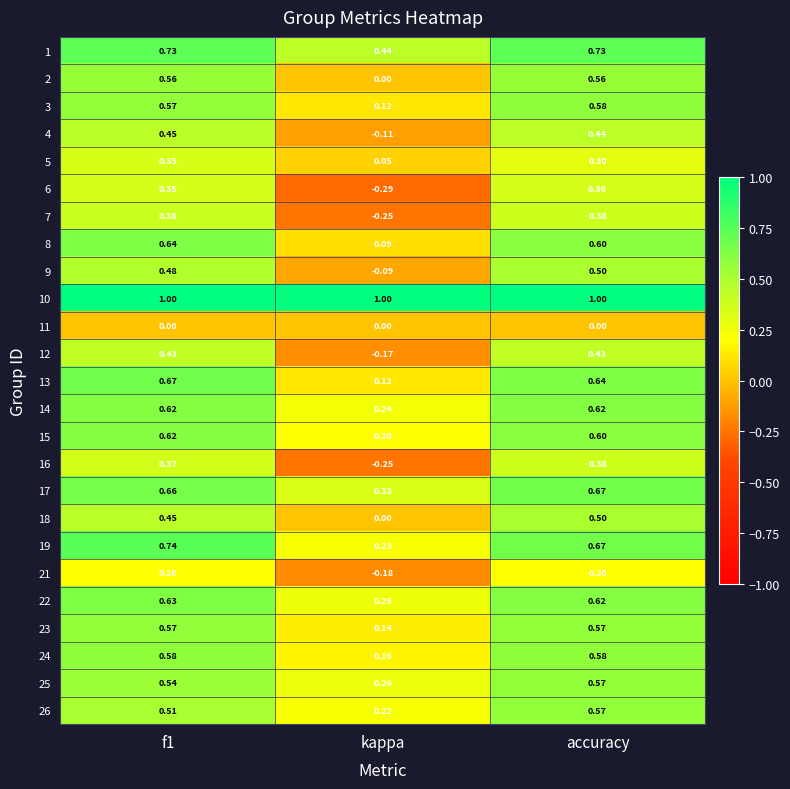

Where is 18 nearest to the value 0?

kappa